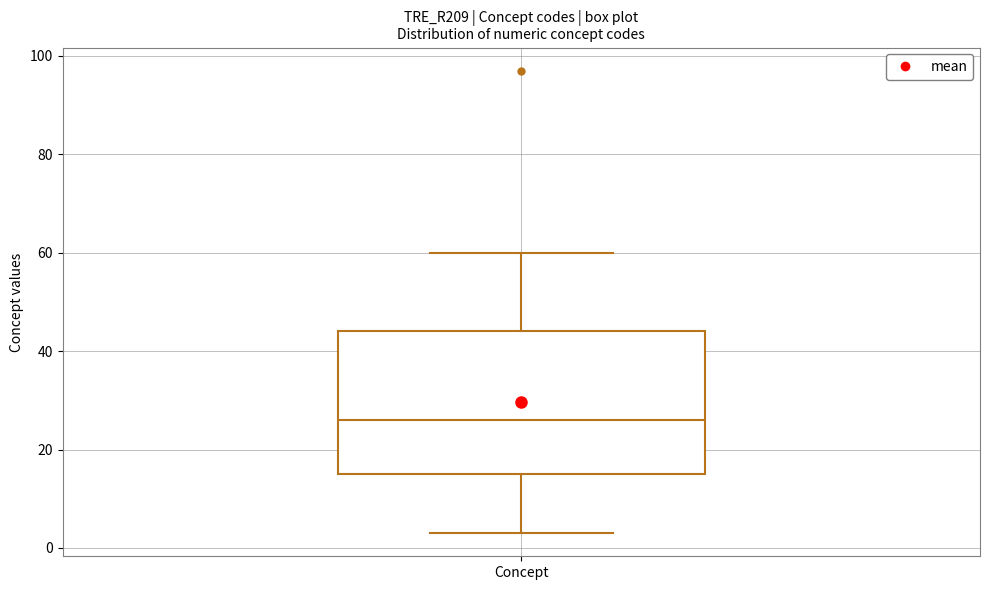

Read this box plot against the y-axis: the position of the median line, the range covered by the box, and the ends of both whiskers. The values are not printed on the chart, so give them approximately, as read against the axis.

median 26, box 16 to 44, whiskers 4 to 60